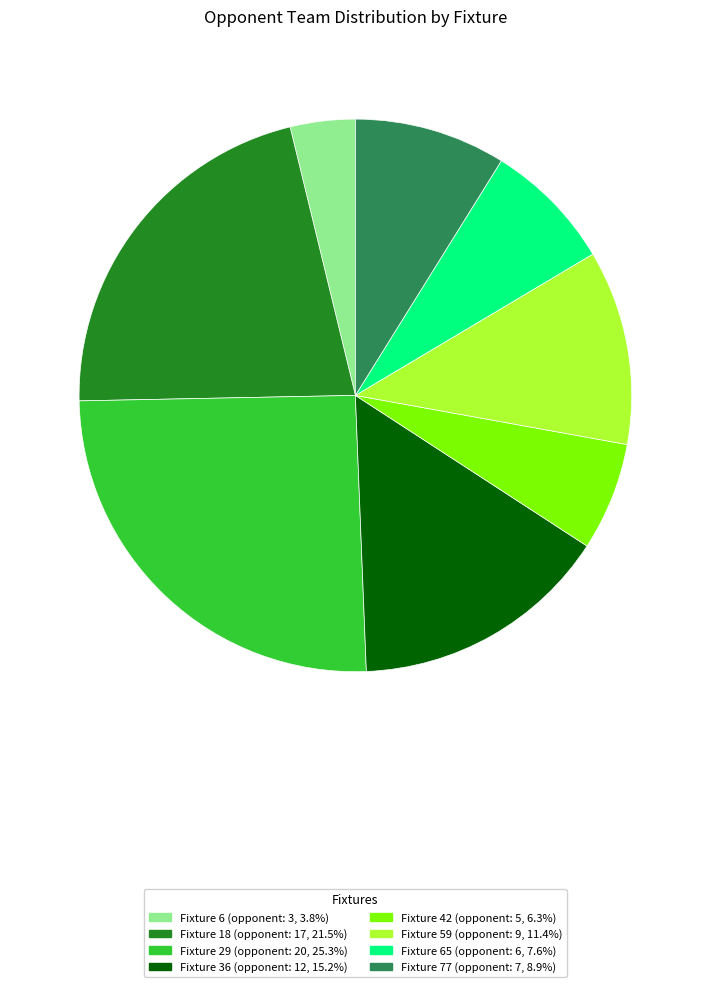

Is there any slice that represents more than half of the pie?

No